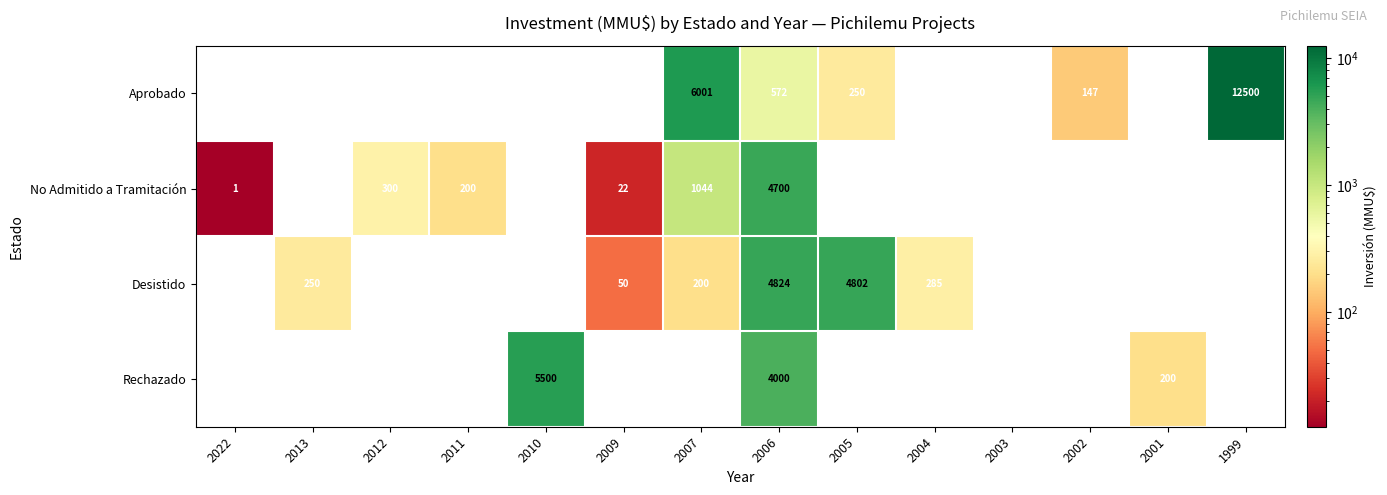

List the series in order of their peak value, lowest first.

No Admitido a Tramitación, Desistido, Rechazado, Aprobado